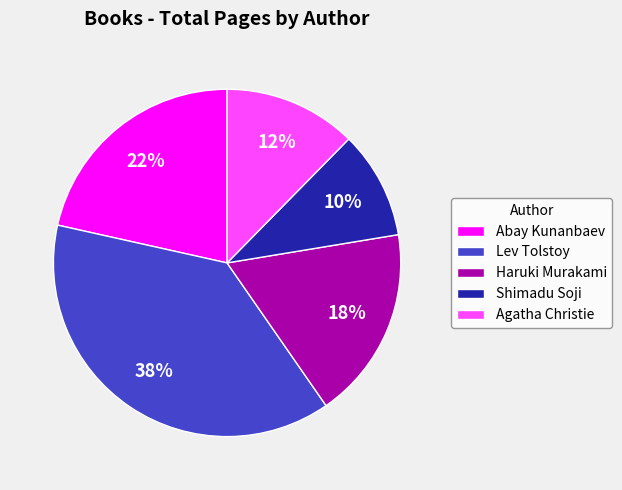

To the nearest percent, what percentage of the pie is Agatha Christie?

12%